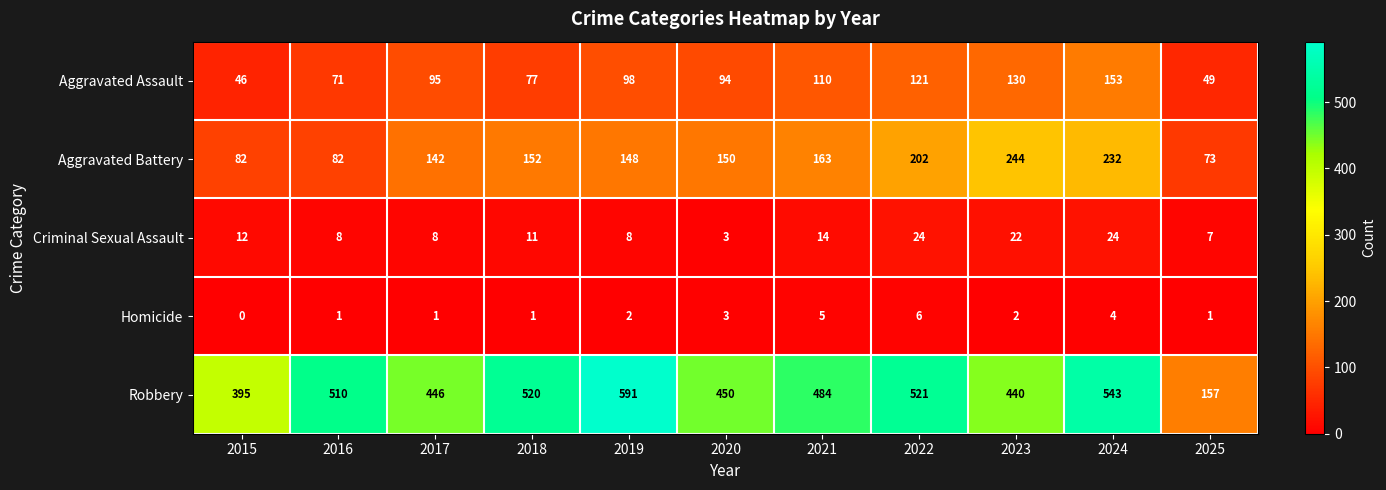

At which category is the sum across all series the highest?

2024